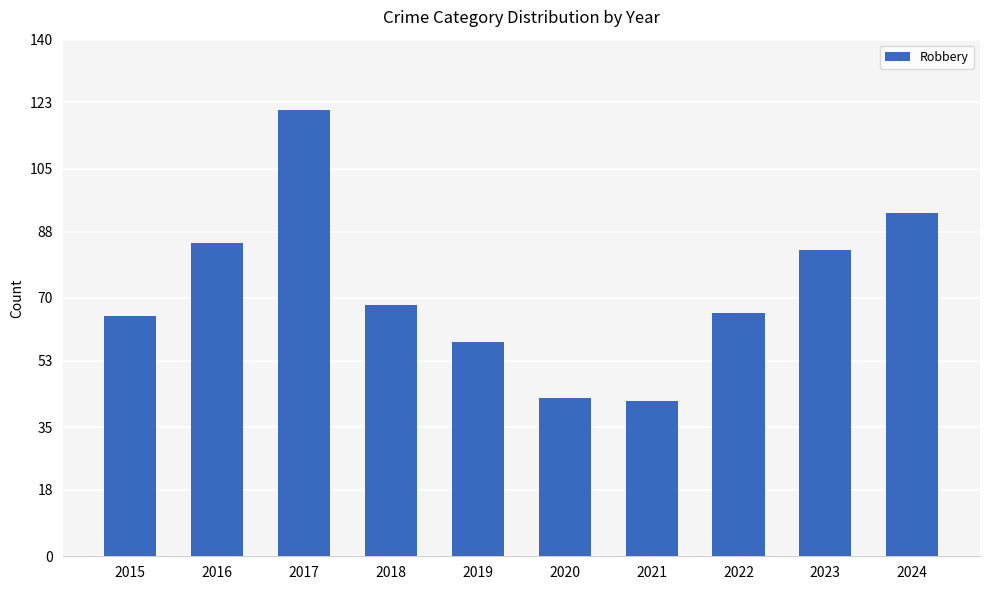

Which category has the highest value across all series?

2017